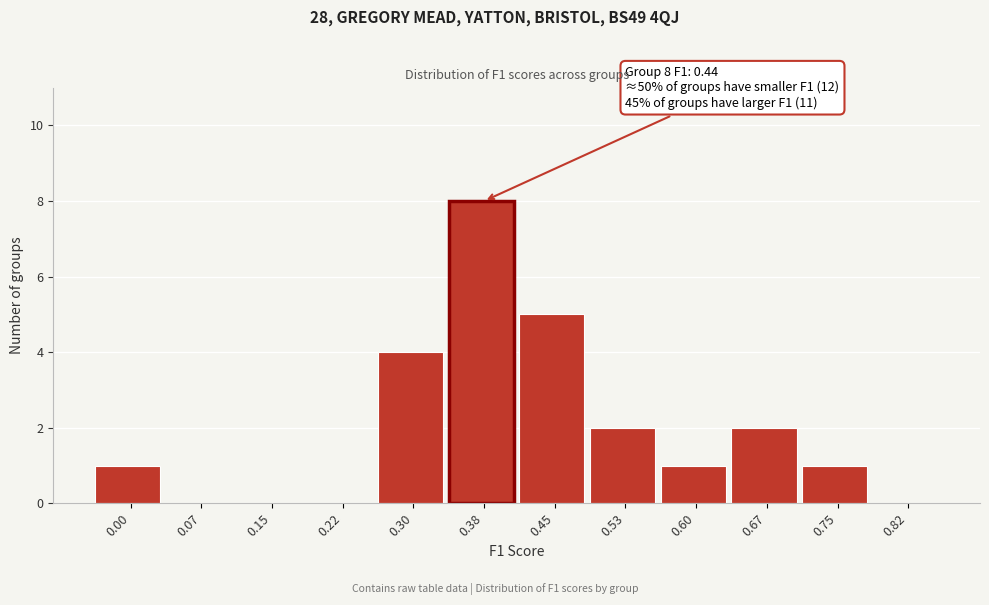

Reading left to right, extract all data points from this chart.

0.00=1	0.07=0	0.15=0	0.22=0	0.30=4	0.38=8	0.45=5	0.53=2	0.60=1	0.67=2	0.75=1	0.82=0